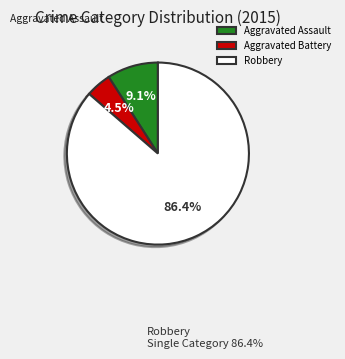

To the nearest percent, what is the average slice percentage?

33%